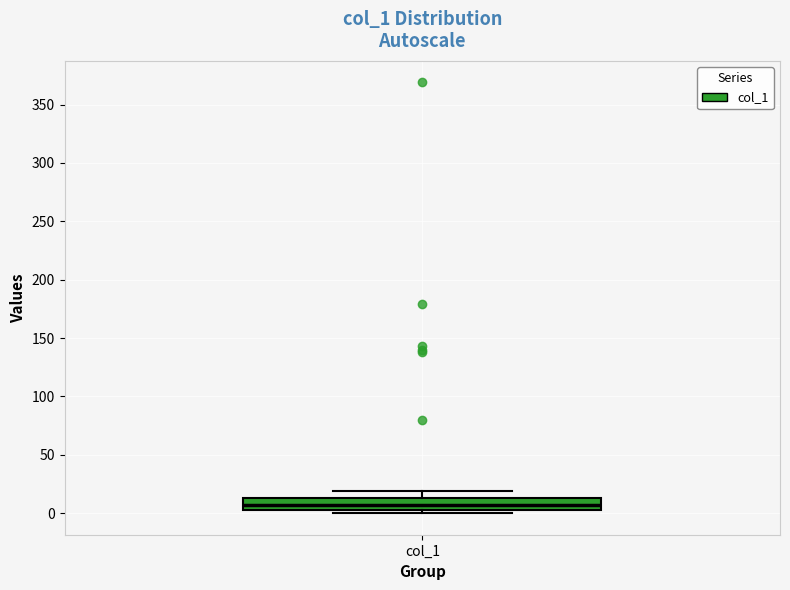

Read this box plot against the y-axis: the position of the median line, the range covered by the box, and the ends of both whiskers. The values are not printed on the chart, so give them approximately, as read against the axis.

median 5 (inside the box), box 5 to 15, whiskers 0 to 20